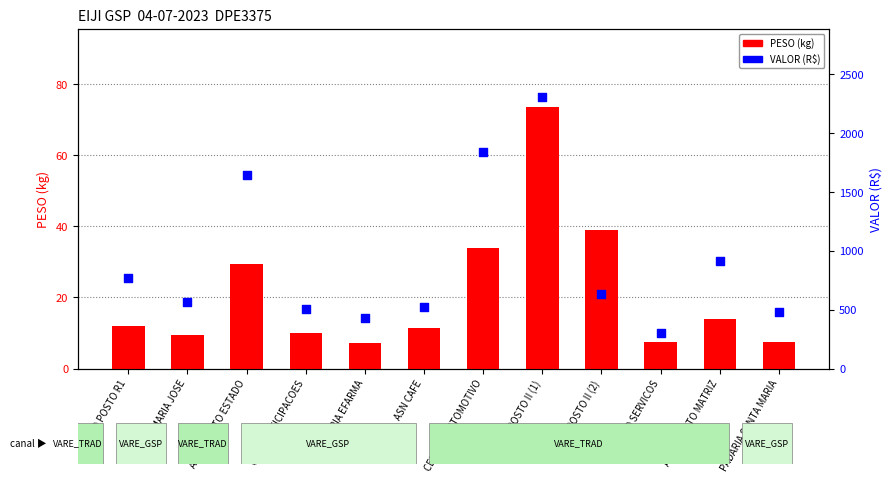

Which series reaches the minimum Y coordinate?

PESO (kg)